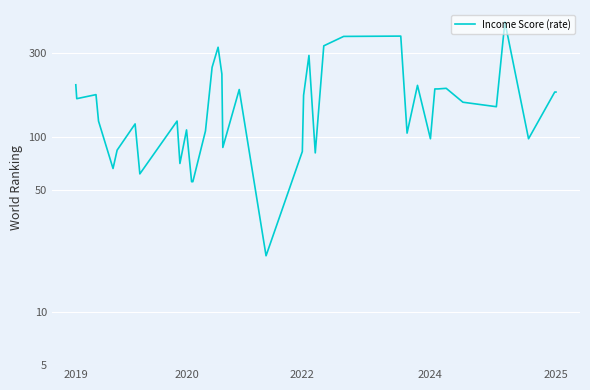

What value does the data have at 2019?

198.0